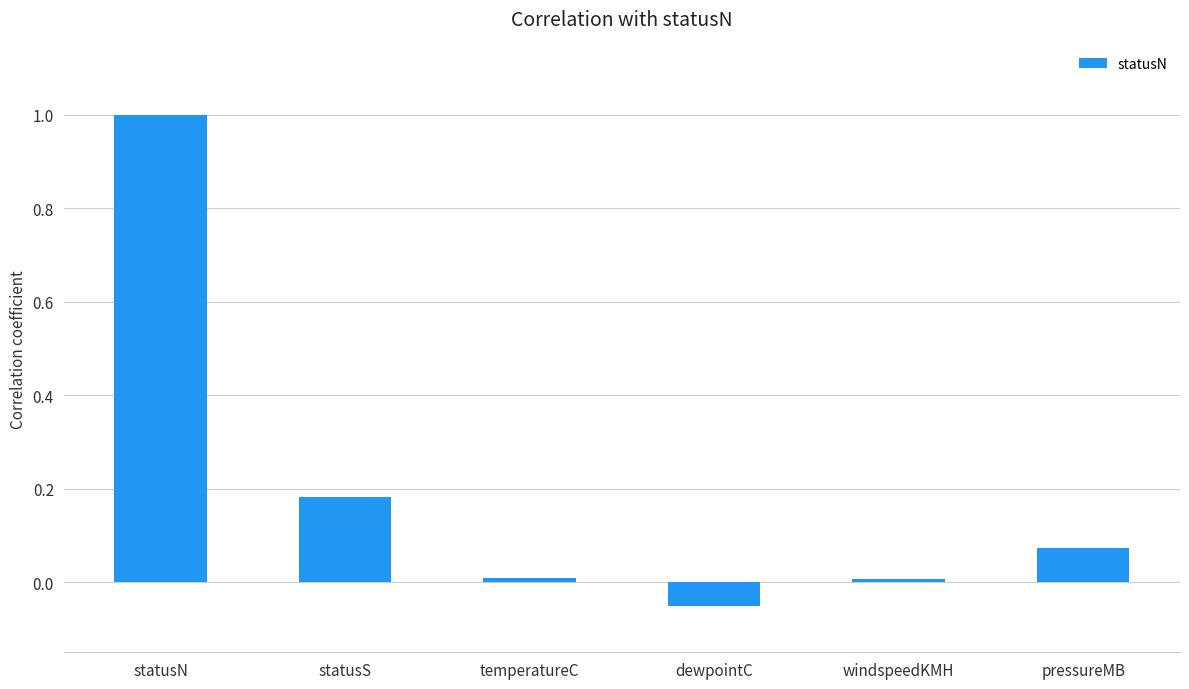

How many positive values are there?

5